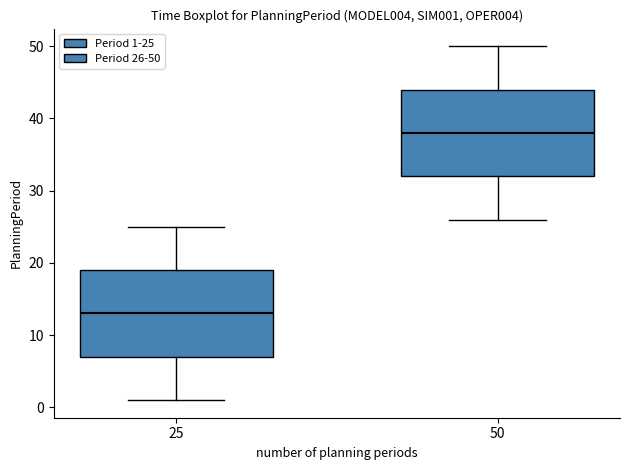

Where does the lower whisker of the box at x = 25 end on the y-axis? The values are not printed on the chart, so give them approximately, as read against the axis.

1